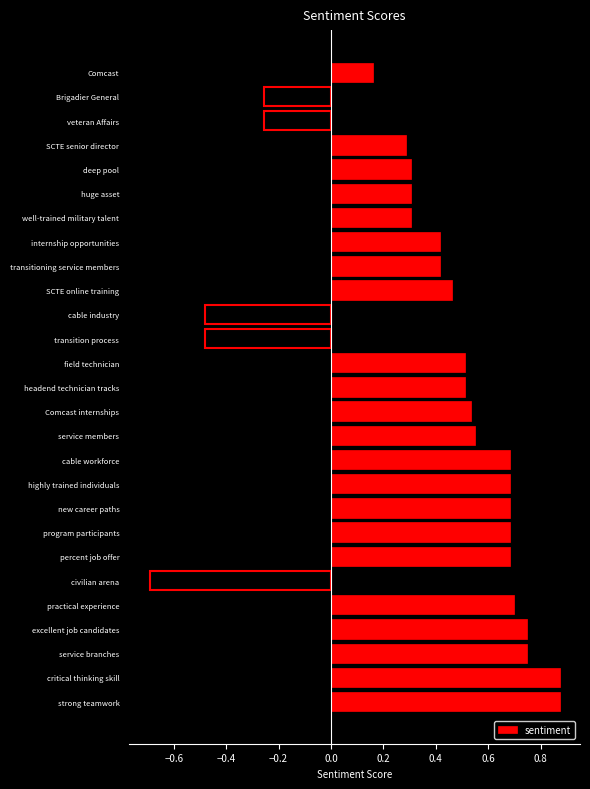

The value at SCTE online training is 0.2. True or false?

False